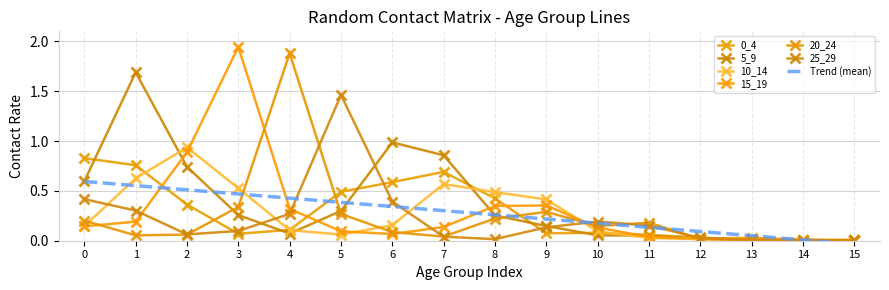

Is the value of 10_14 at 4 greater than the value of 15_19 at 15?

Yes